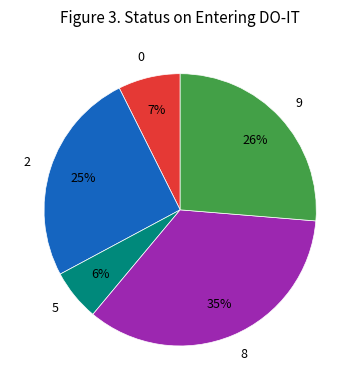

Combined, do 8 and 9 account for over 50%?

Yes